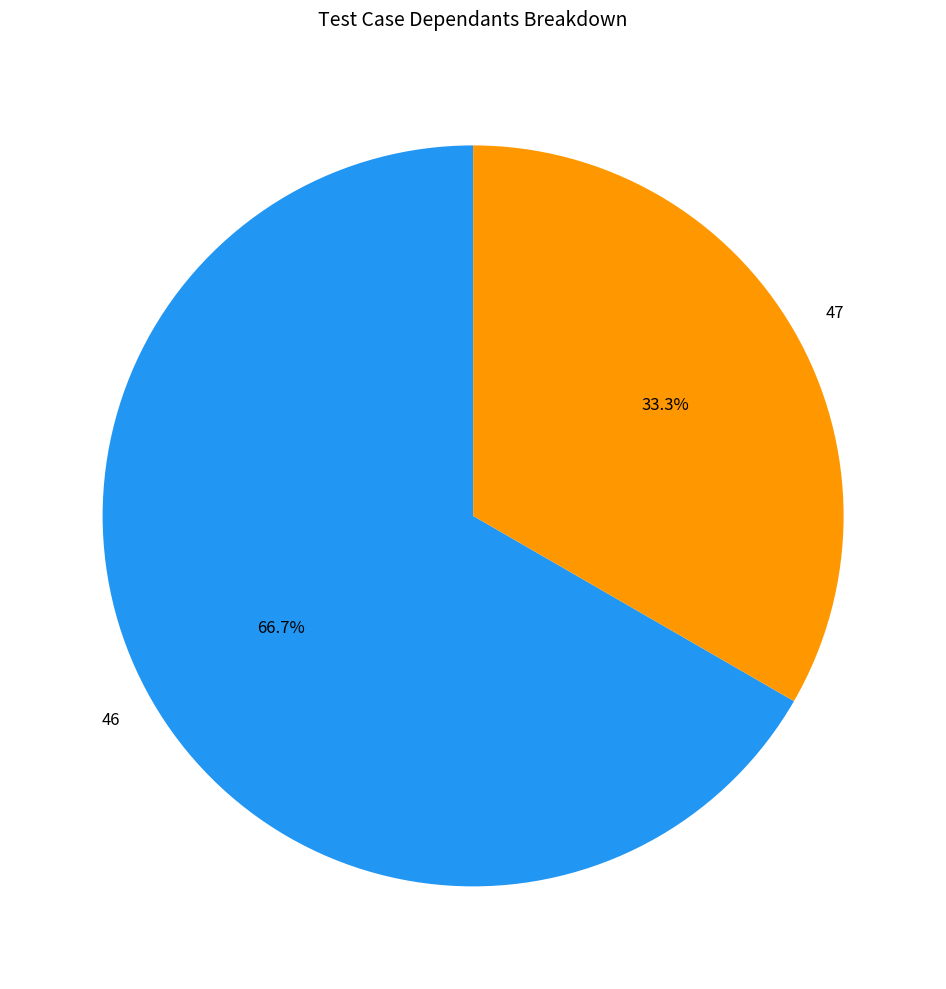

Which category has the biggest portion of the pie?

46